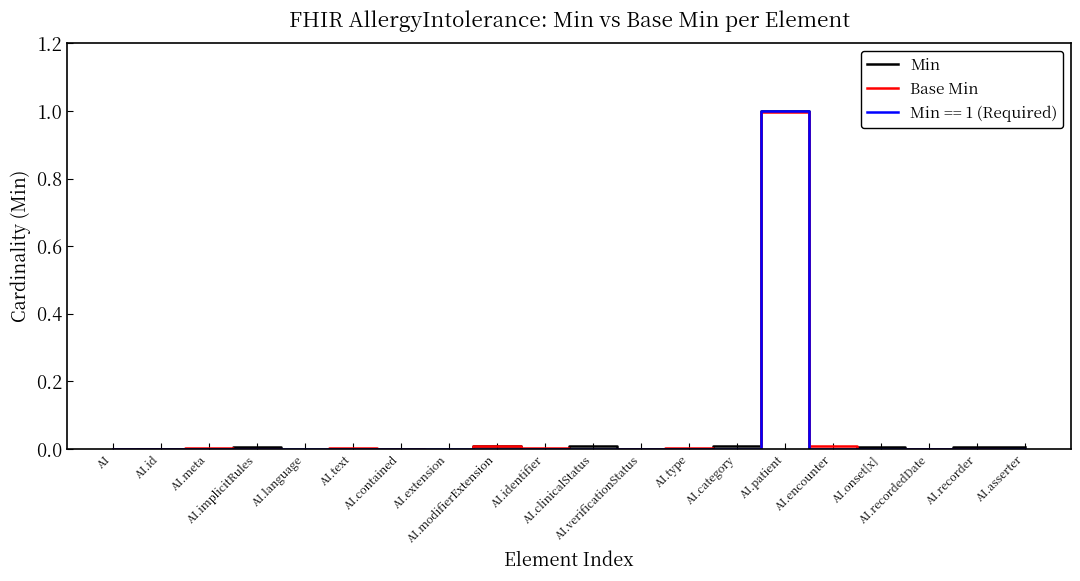

What is the difference between the maximum and second lowest values in the Min series?

1.0